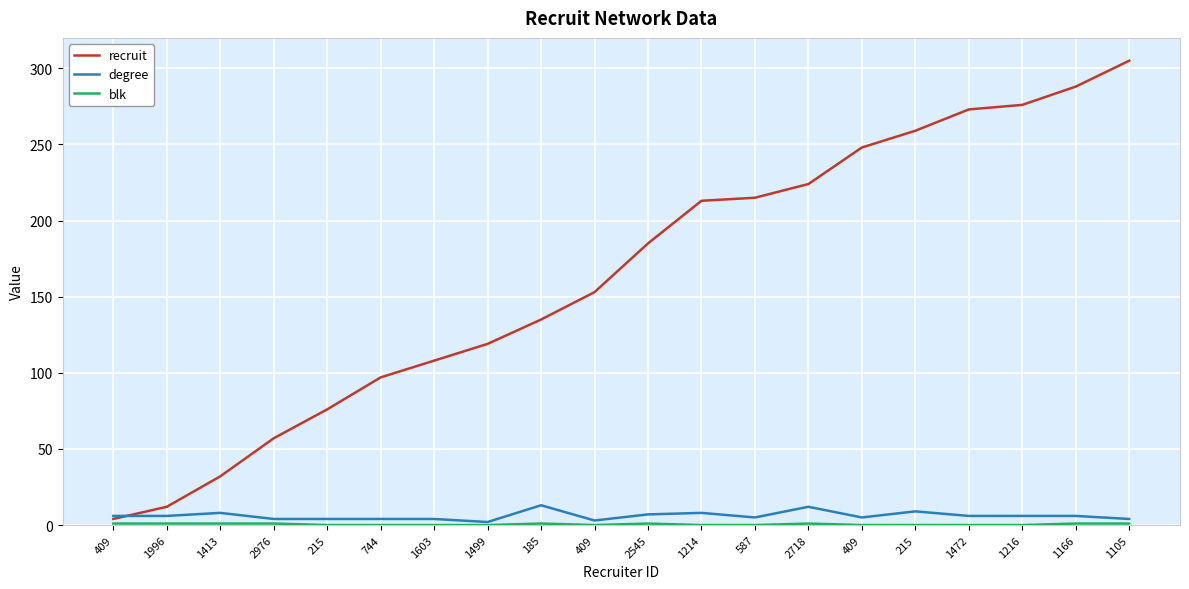

After their last crossing, which series has the higher values: degree or recruit?

recruit